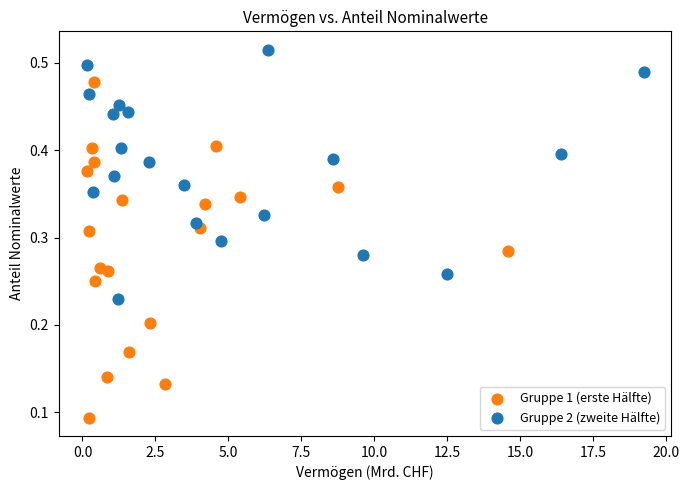

Which series contains the lowest Y value?

Gruppe 1 (erste Hälfte)